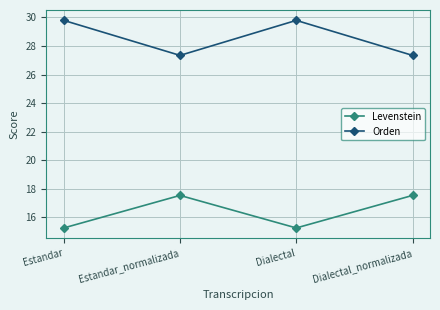

True or false: Orden has more than 0 points higher than both neighbors.

True